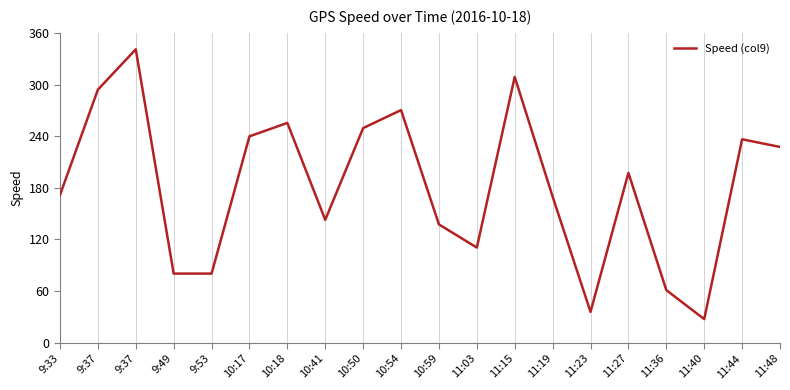

What is the difference between the values at 9:33 and 9:49?

91.2